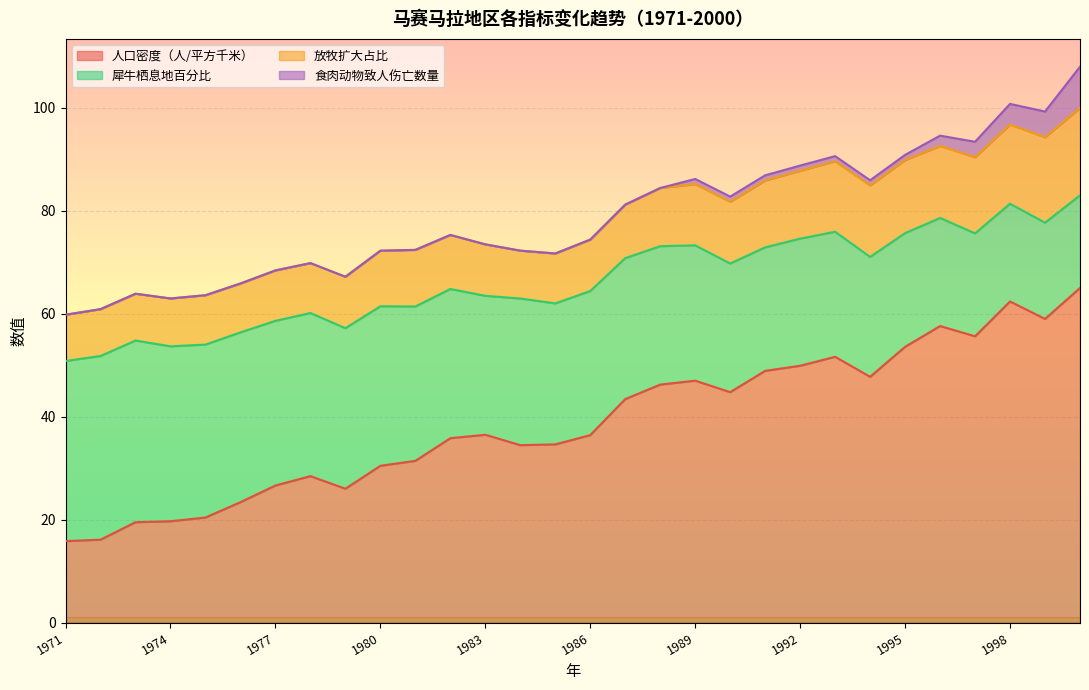

Count the number of data series in this chart.

4